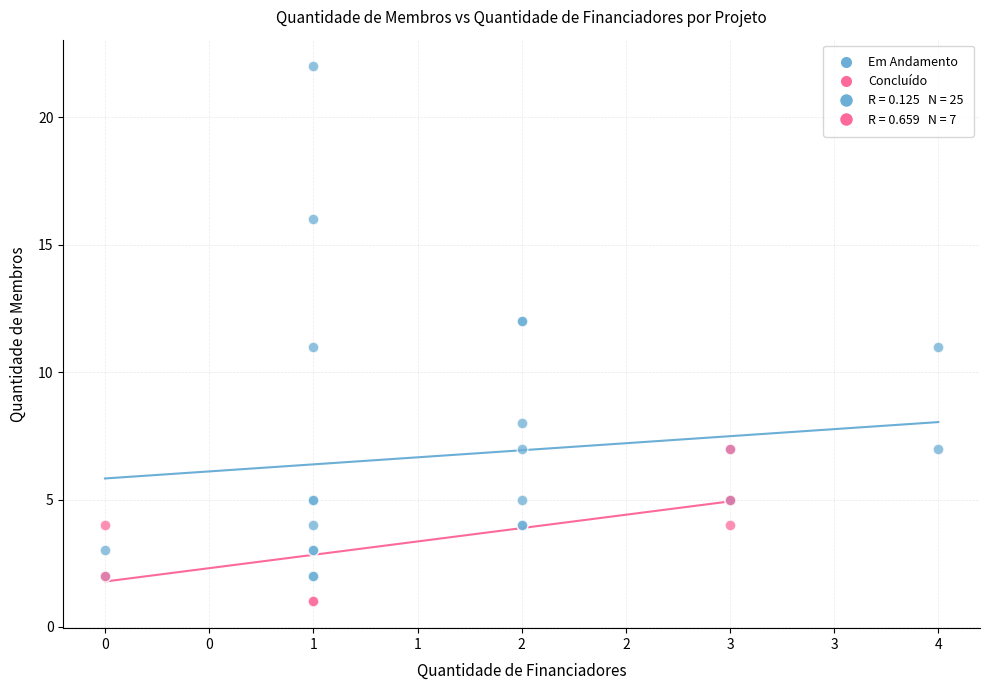

Which series has the largest Y range (max minus min)?

Em Andamento